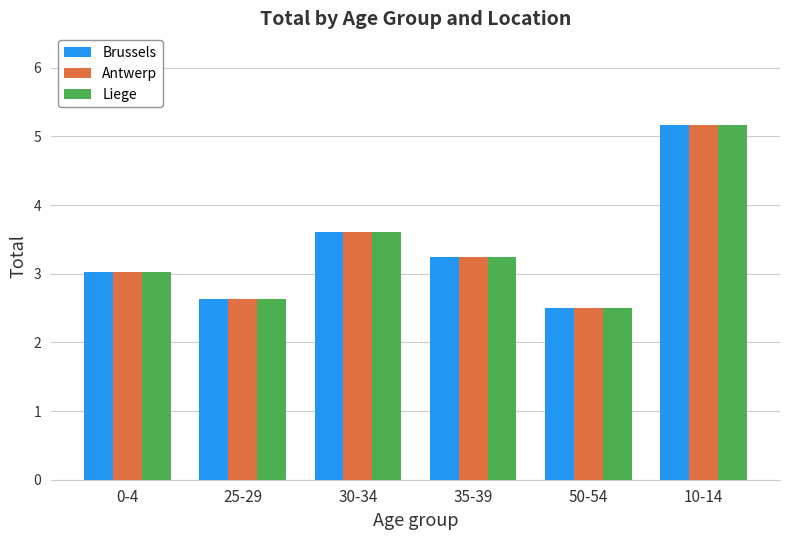

What is the difference between the Brussels values at 35-39 and 0-4?

0.2